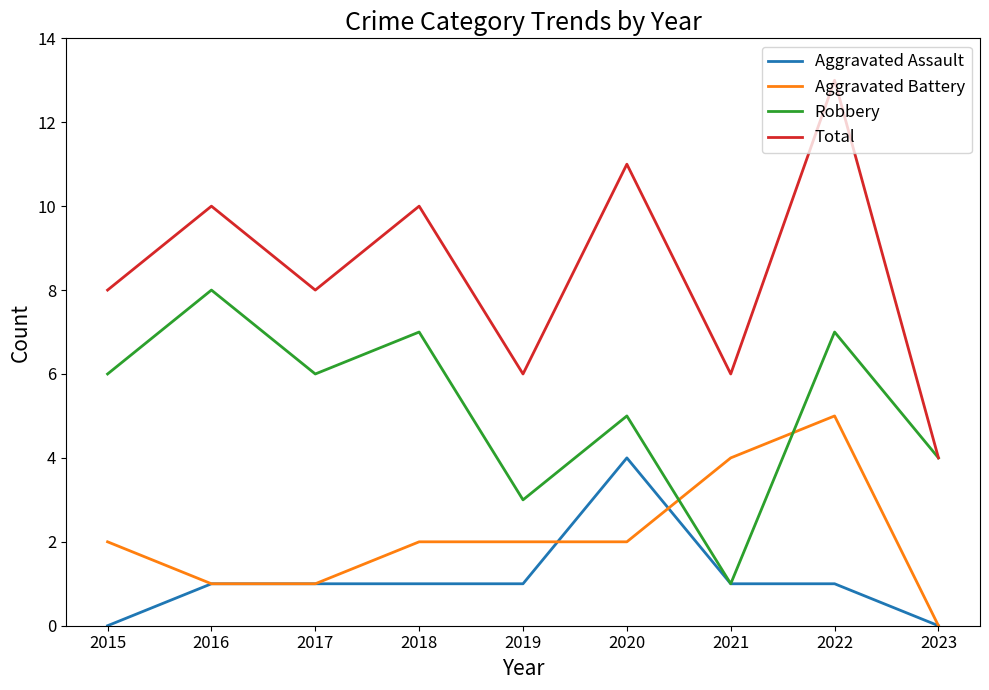

Which series has the largest total across all categories?

Total